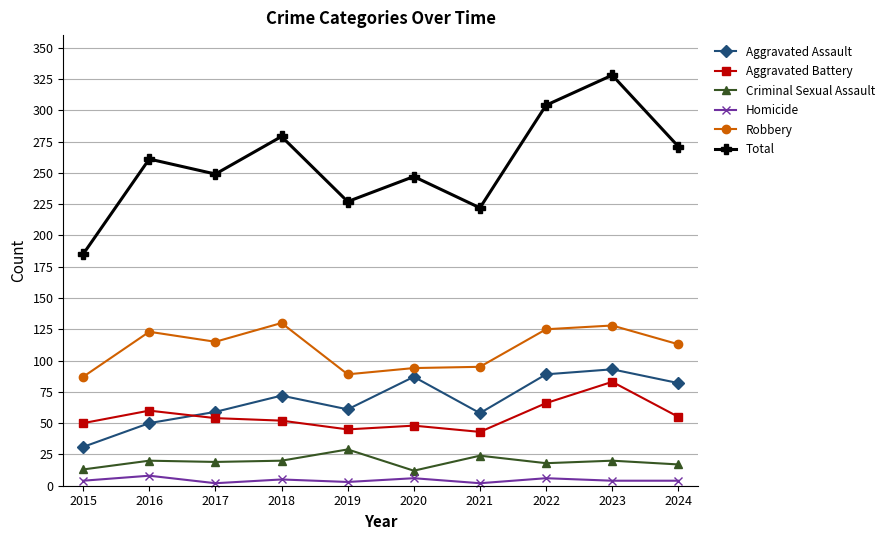

Rank the series by their maximum value, from lowest to highest.

Homicide, Criminal Sexual Assault, Aggravated Battery, Aggravated Assault, Robbery, Total